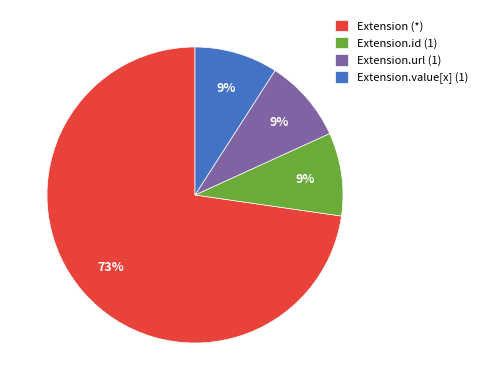

The Extension.id (1) slice represents 9% of the pie. True or false?

True